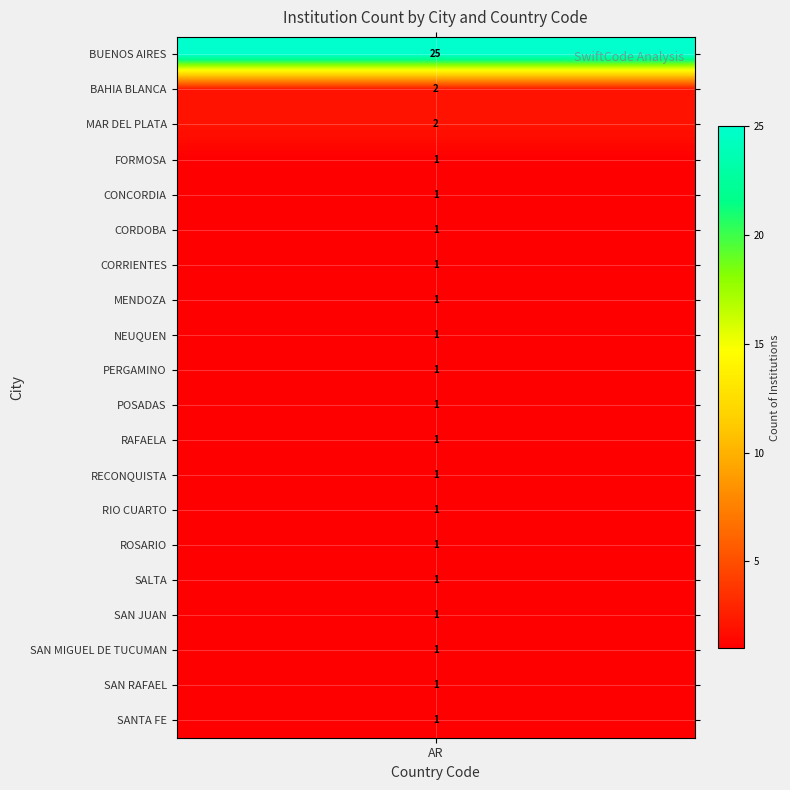

What is the sum of all values?

46